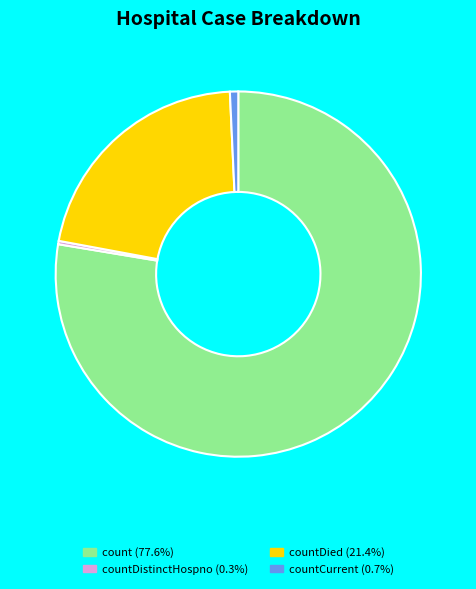

Do countDistinctHospno (0.3%) and countCurrent (0.7%) together represent more than half of the pie?

No